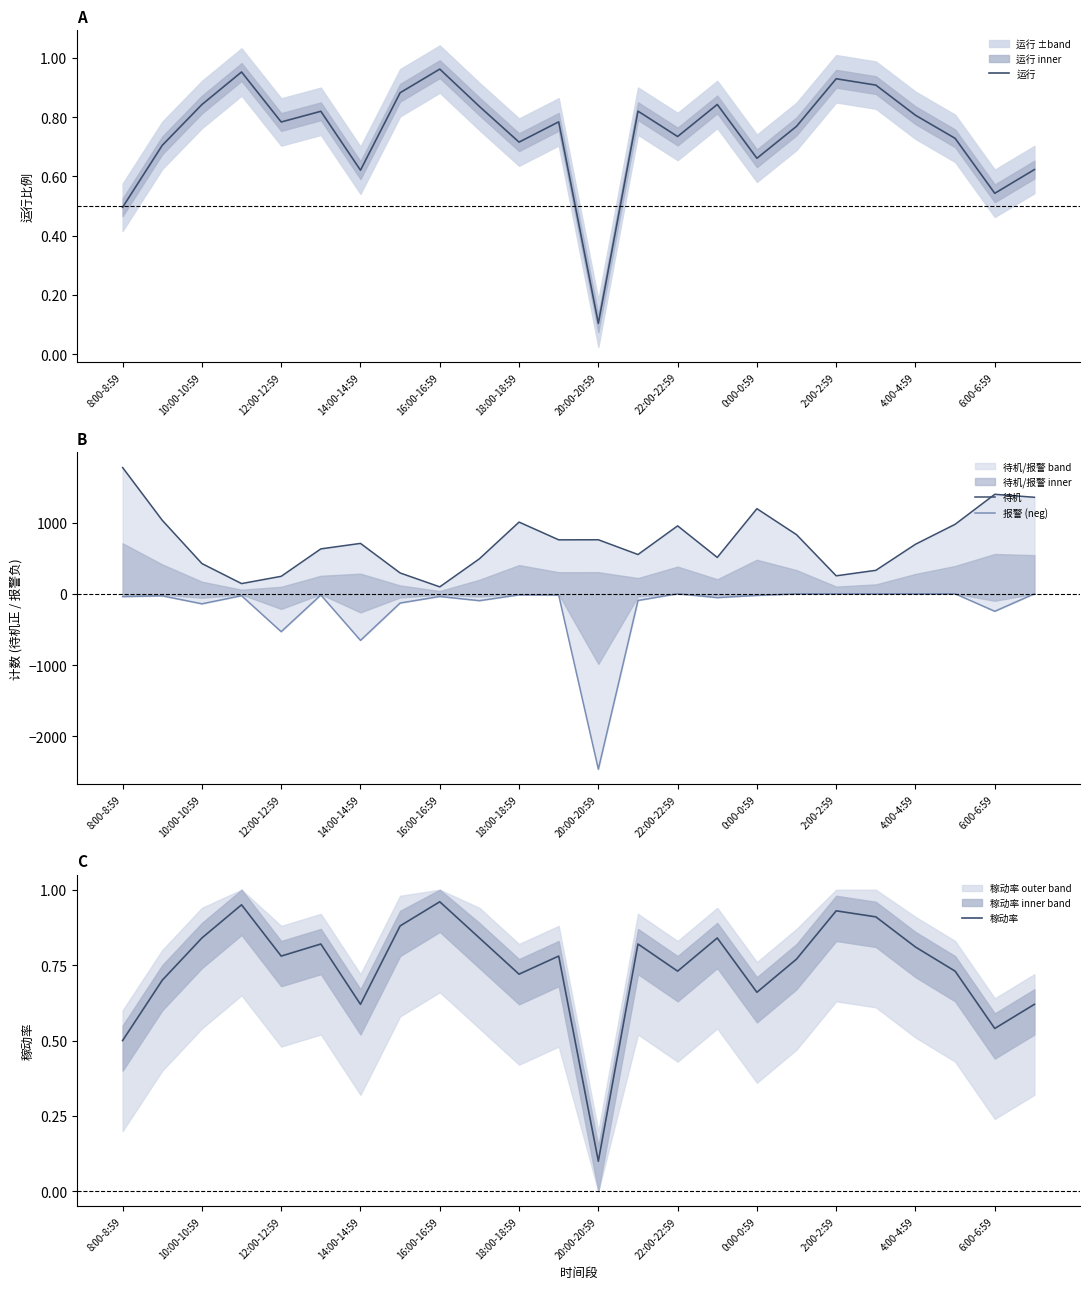

At which category does 运行 reach its first local valley?

12:00-12:59